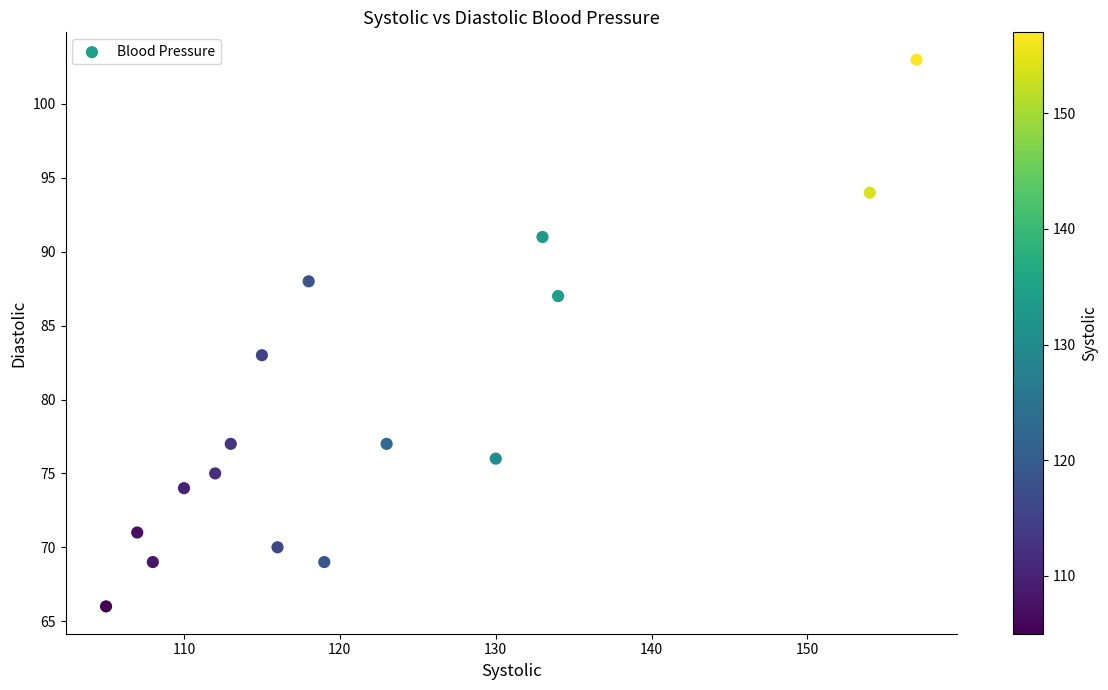

What Y value in the scatter plot is closest to 84?

83